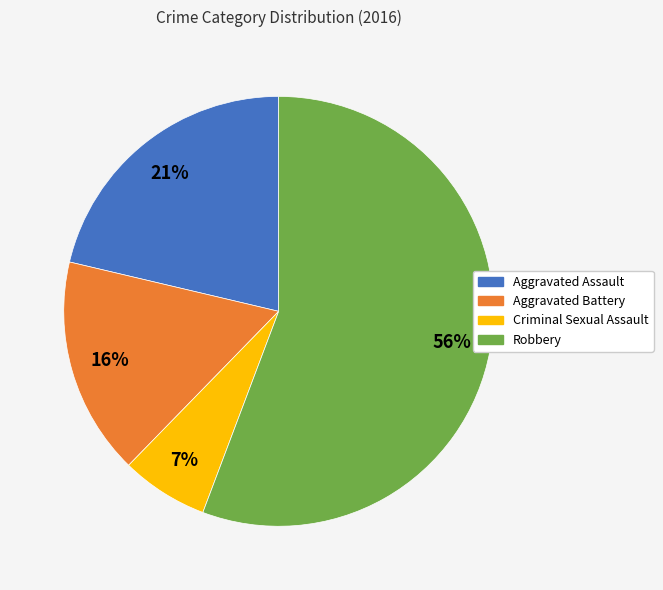

How many segments does this pie chart have?

4